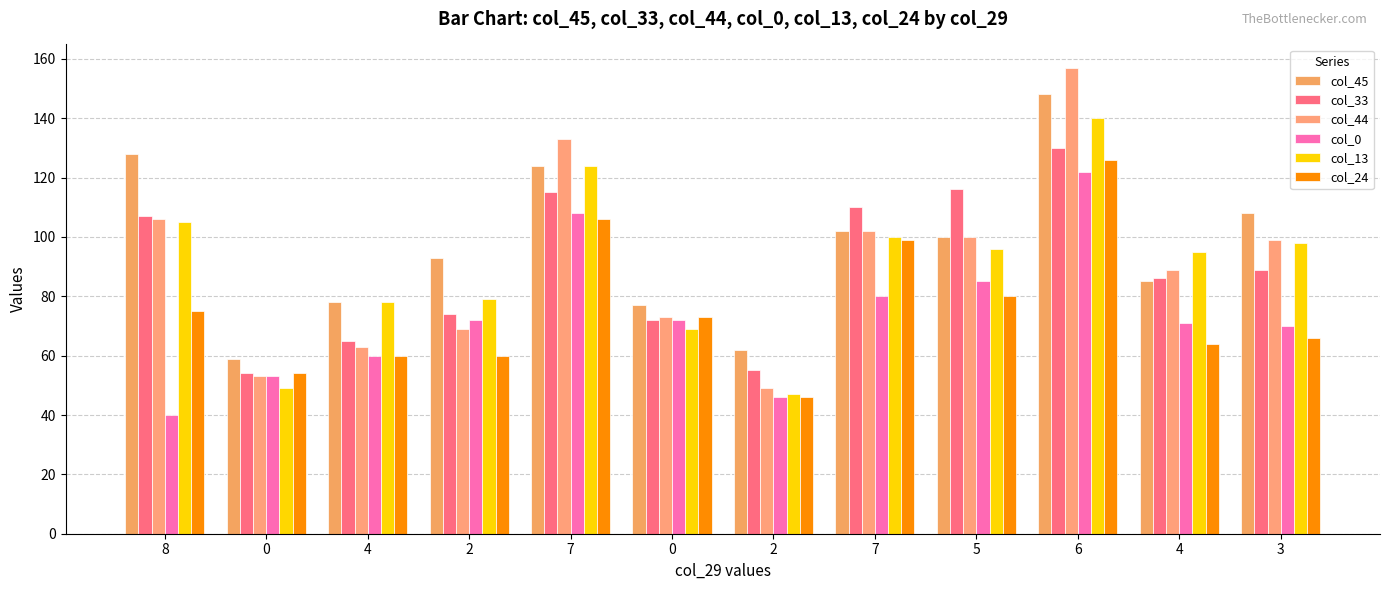

How many data points in col_44 are less than 99?

6